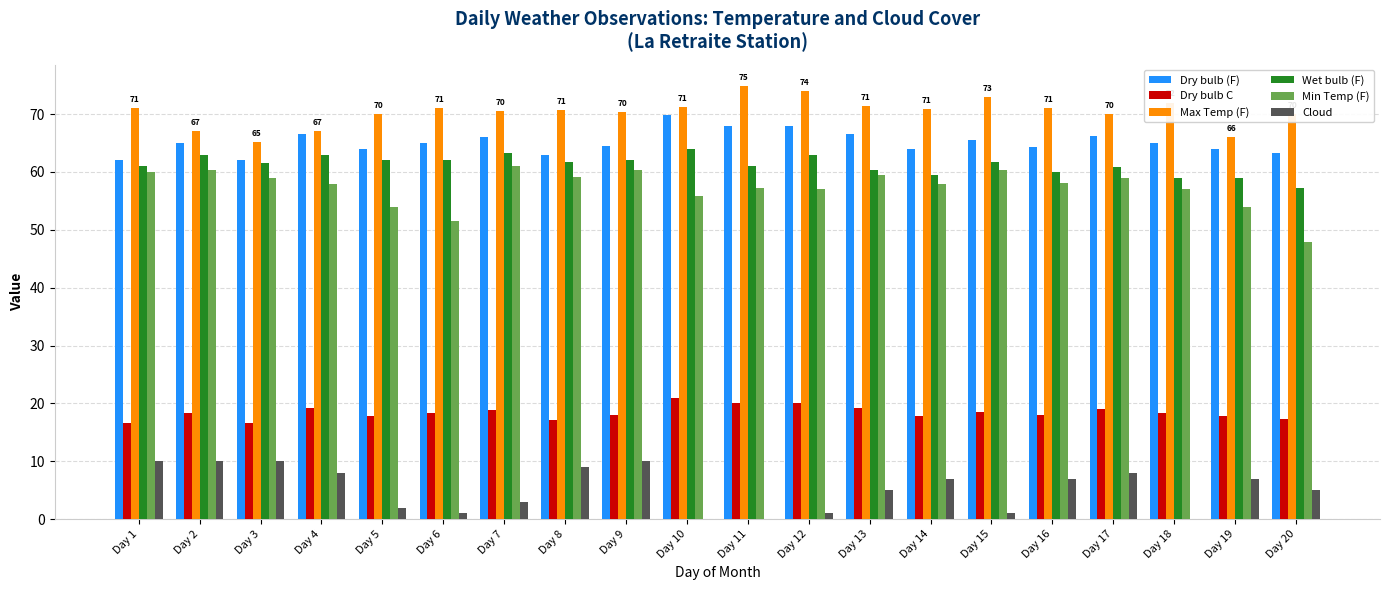

Which series has the largest range (max minus min)?

Min Temp (F)